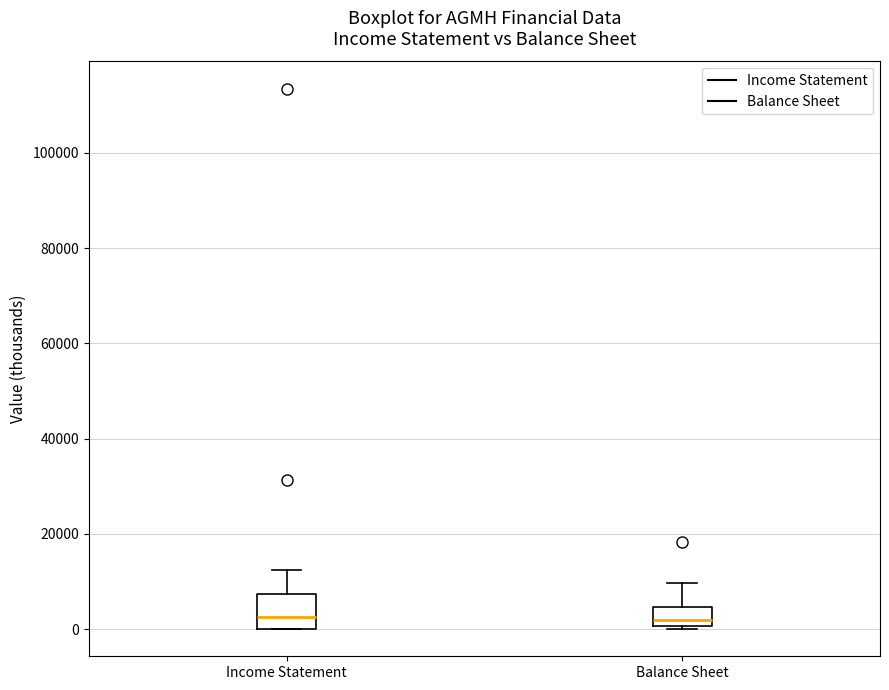

Reading left to right, transcribe this box plot: for each box, give where its median line is, the range the box spans, and where its two whiskers end, as read against the y-axis. The values are not printed on the chart, so give them approximately, as read against the axis.

Income Statement: median 2000, box 0 to 8000, whiskers 0 to 12000
Balance Sheet: median 2000, box 0 to 4000, whiskers 0 (just below the box's lower edge) to 10000